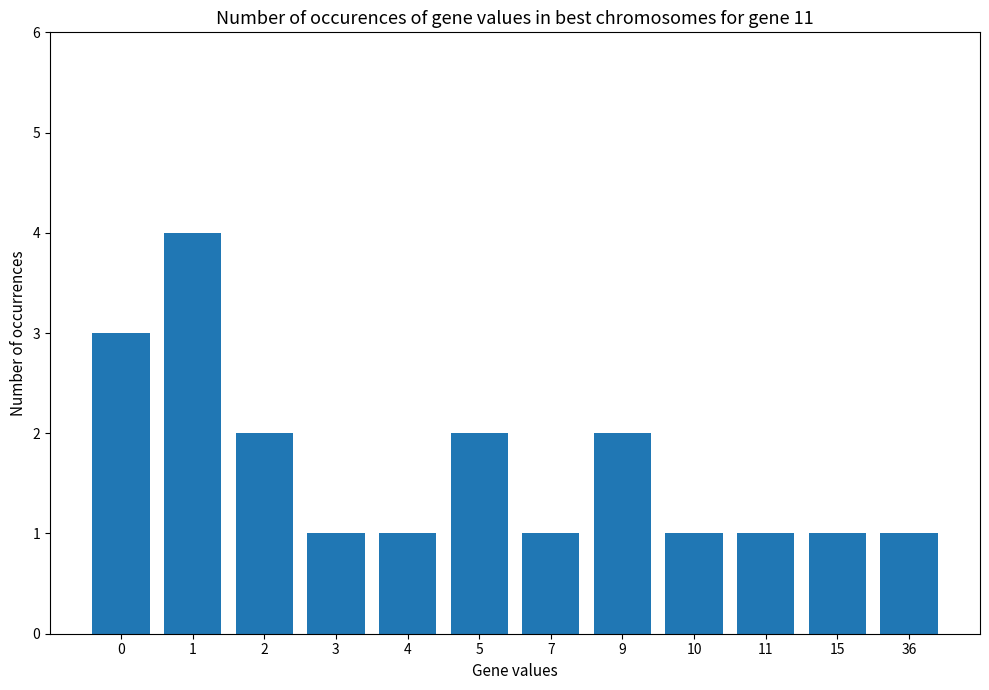

What is the greatest value displayed?

4